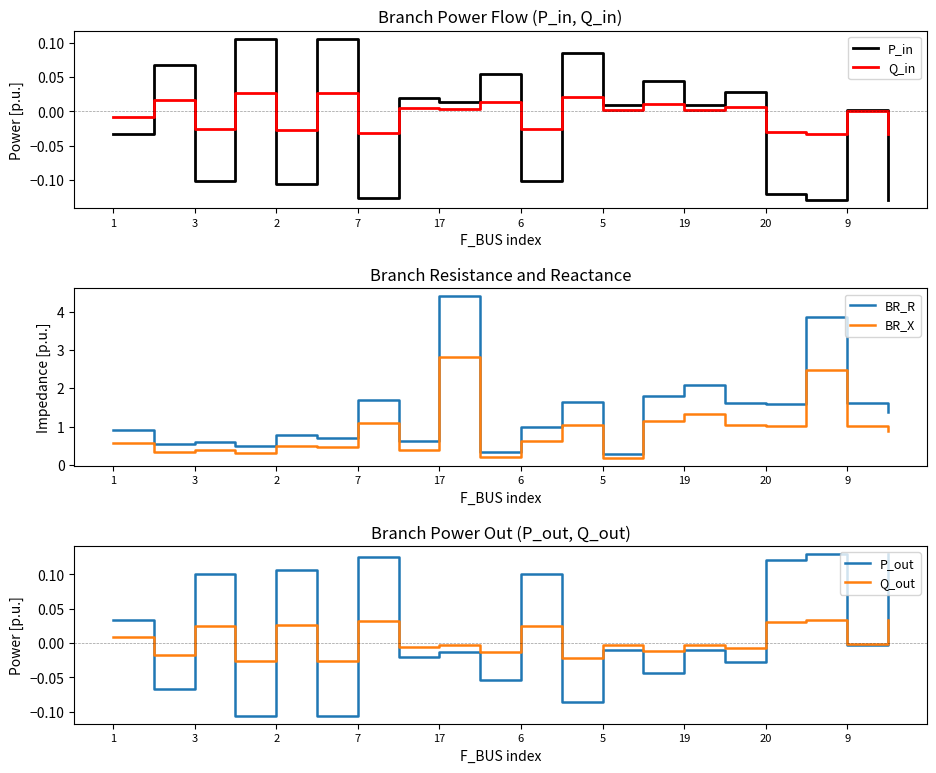

What are all the series names shown in the legend?

P_in, Q_in, BR_R, BR_X, P_out, Q_out